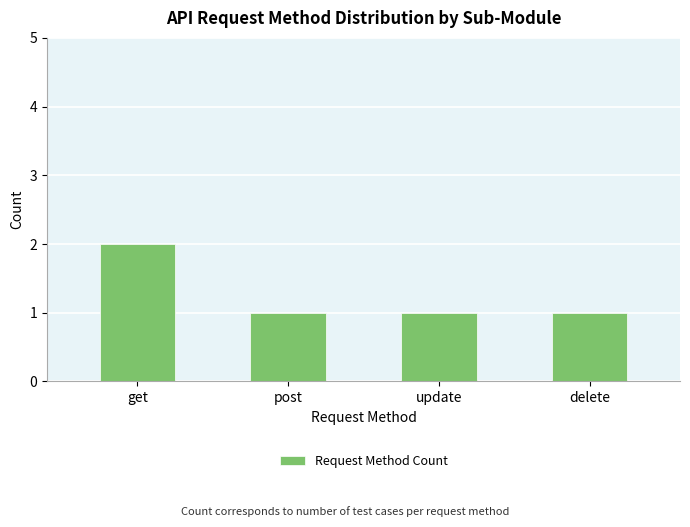

What is the value of the 2nd bar from the left?

1